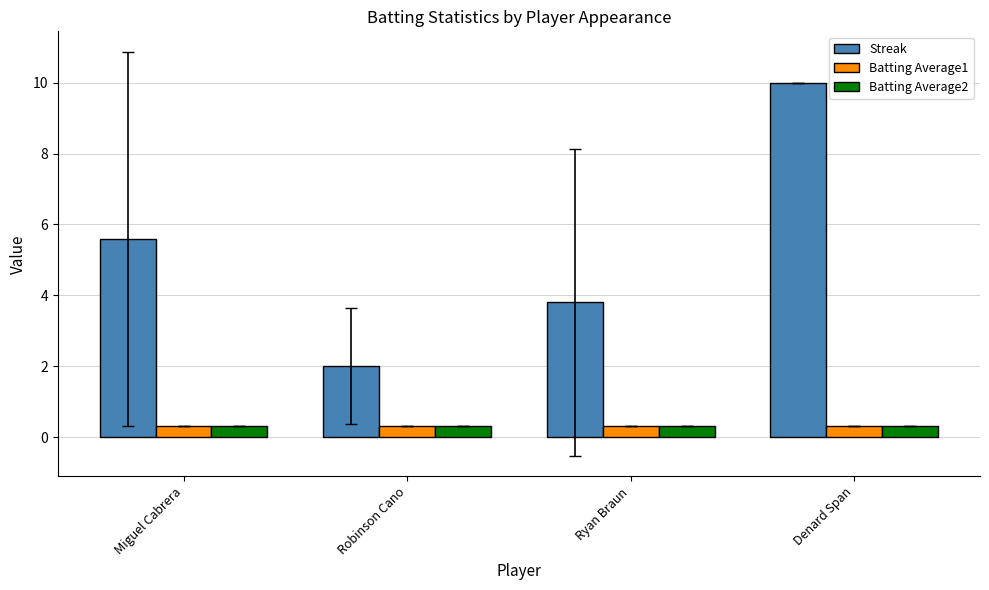

Is the value of Batting Average2 at Miguel Cabrera greater than the value of Streak at Ryan Braun?

No